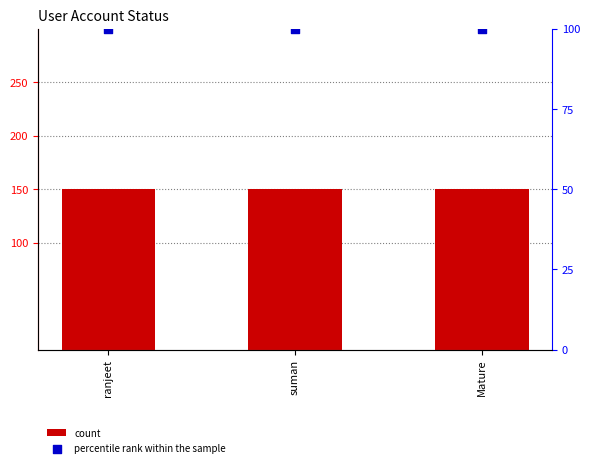

At which category is the sum across all series the highest?

ranjeet